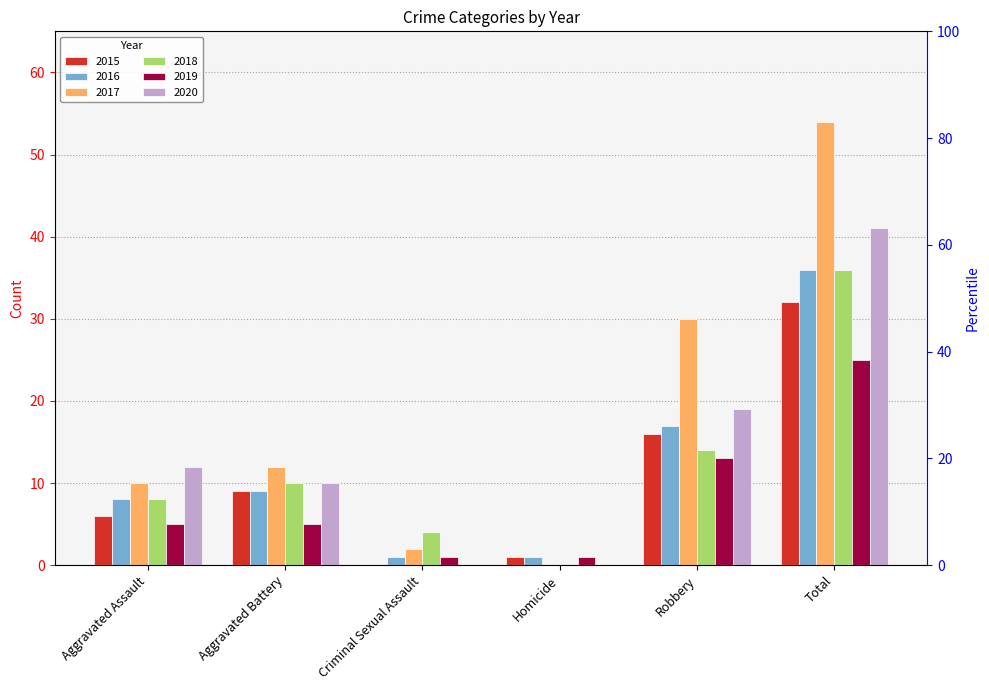

What is the lowest value of the 2016 series?

1